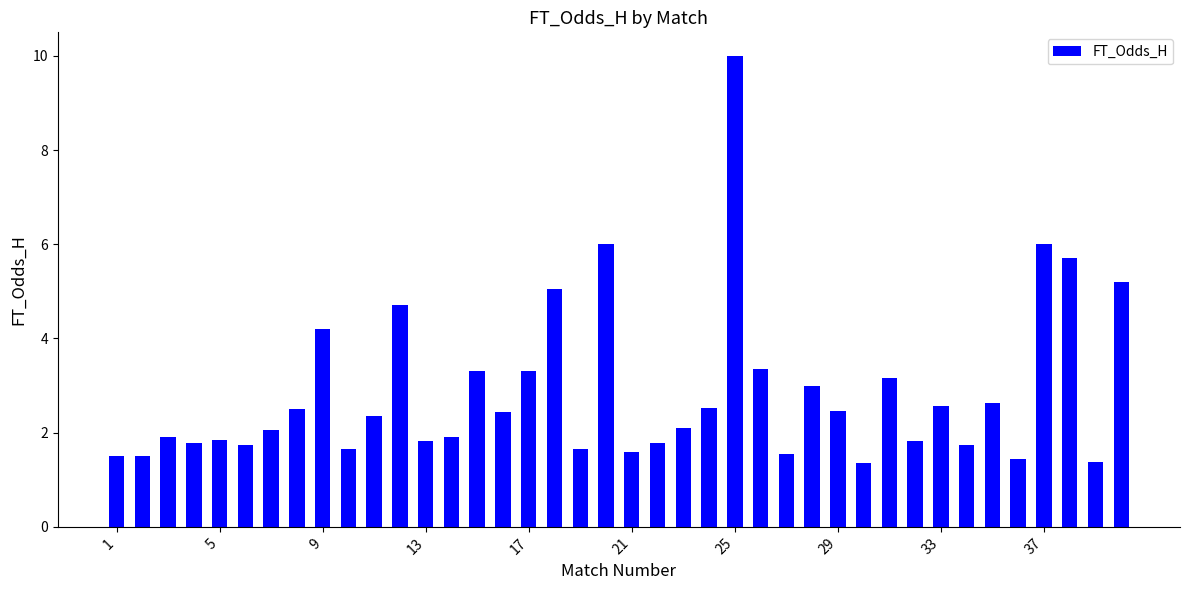

What is the value of the 6th bar from the left?

1.7